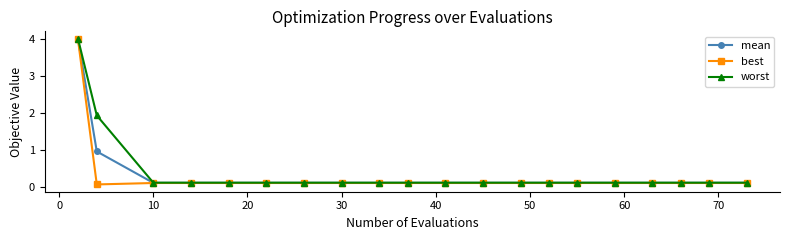

What is the value of the worst point at the 3rd from the left?

0.1